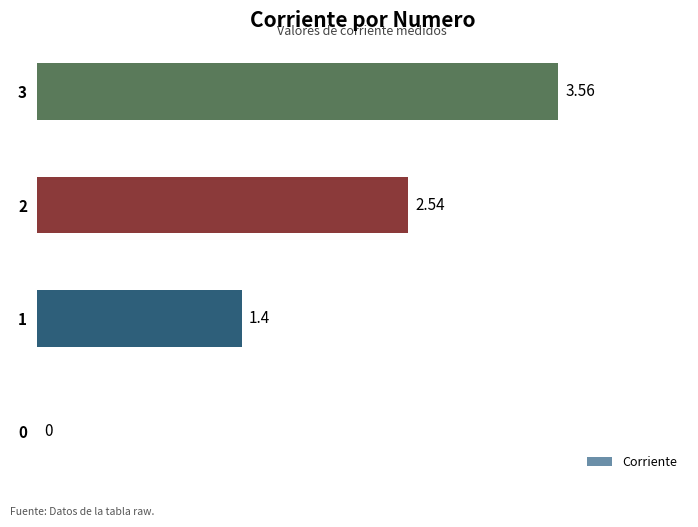

What is the sum of all values?

7.5